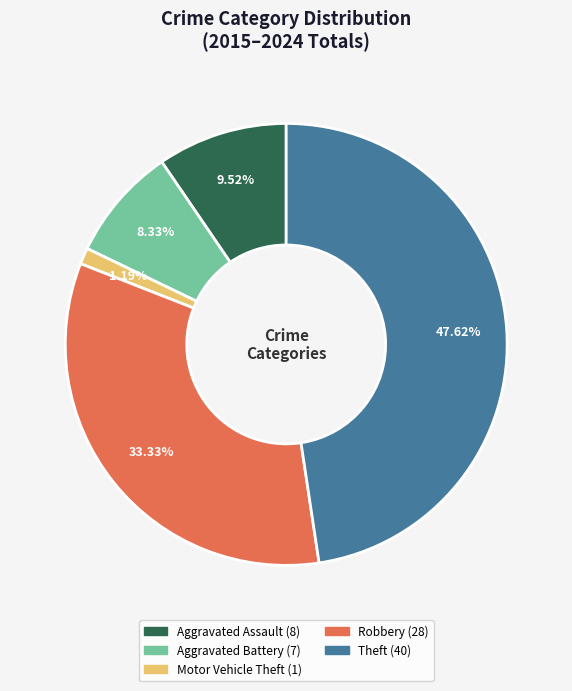

Rank the categories by value from lowest to highest.

Motor Vehicle Theft, Aggravated Battery, Aggravated Assault, Robbery, Theft